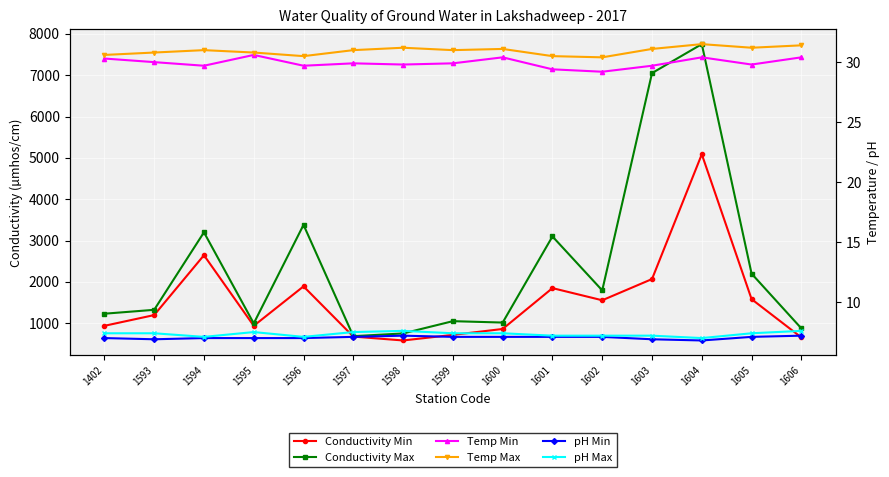

Between 1594 and 1605, which series saw the biggest shift?

Conductivity Min